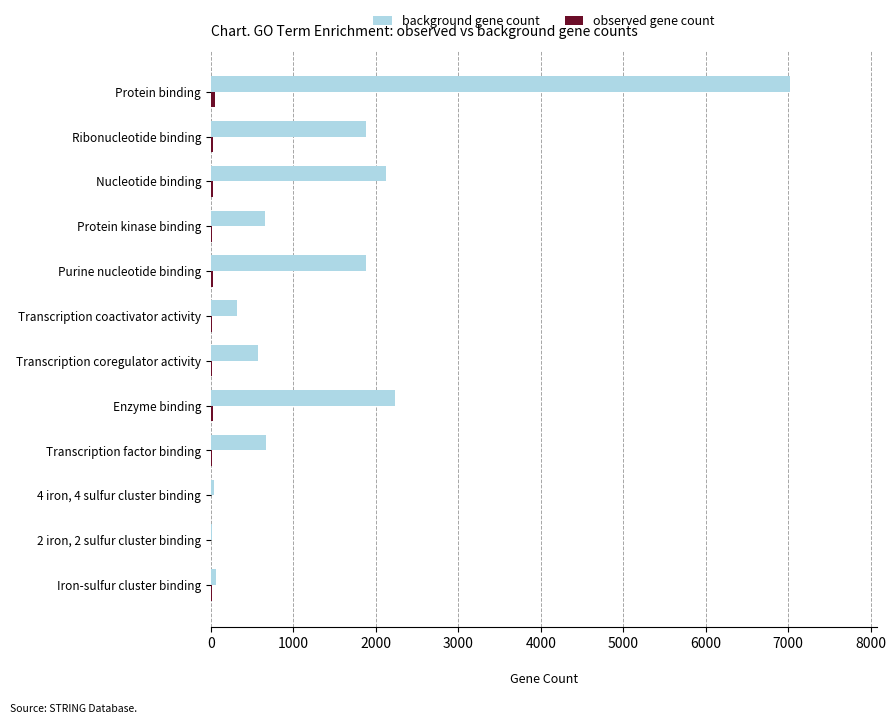

Between 4 iron, 4 sulfur cluster binding and Nucleotide binding, which series saw the biggest shift?

background gene count